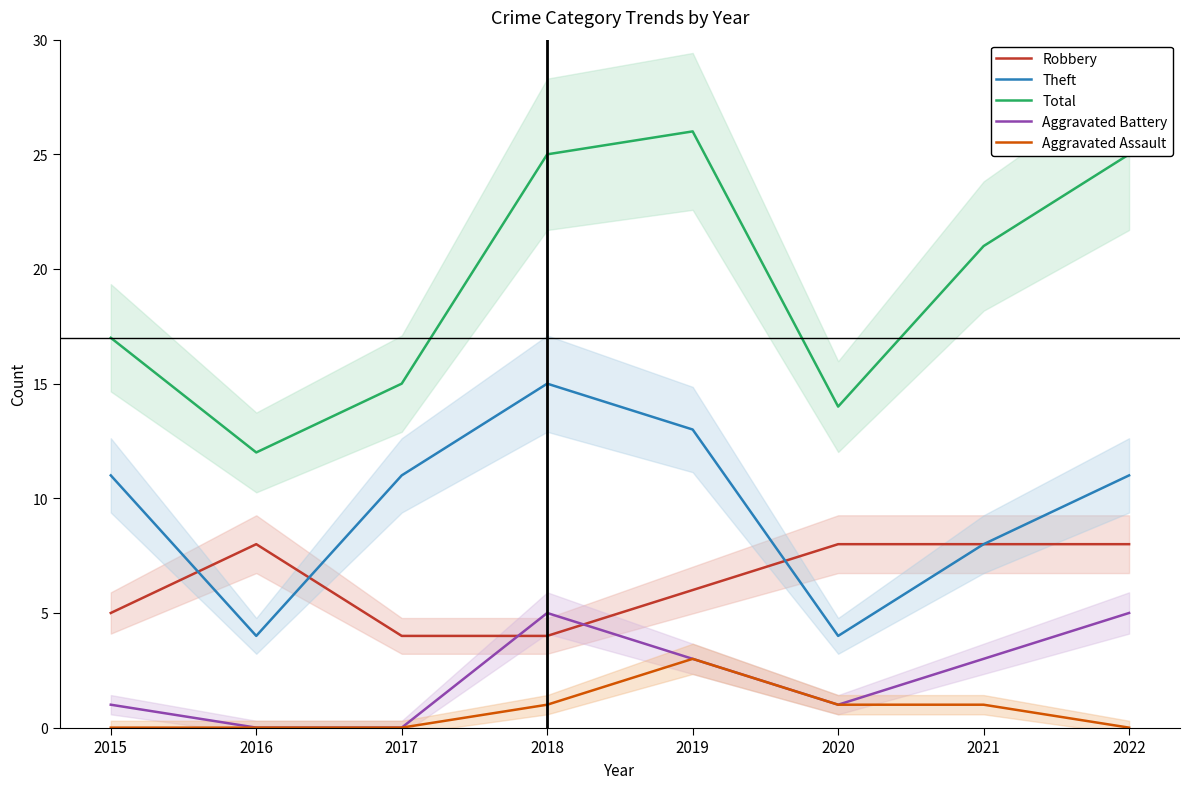

True or false: Total has a value of 25 at 2018.

True